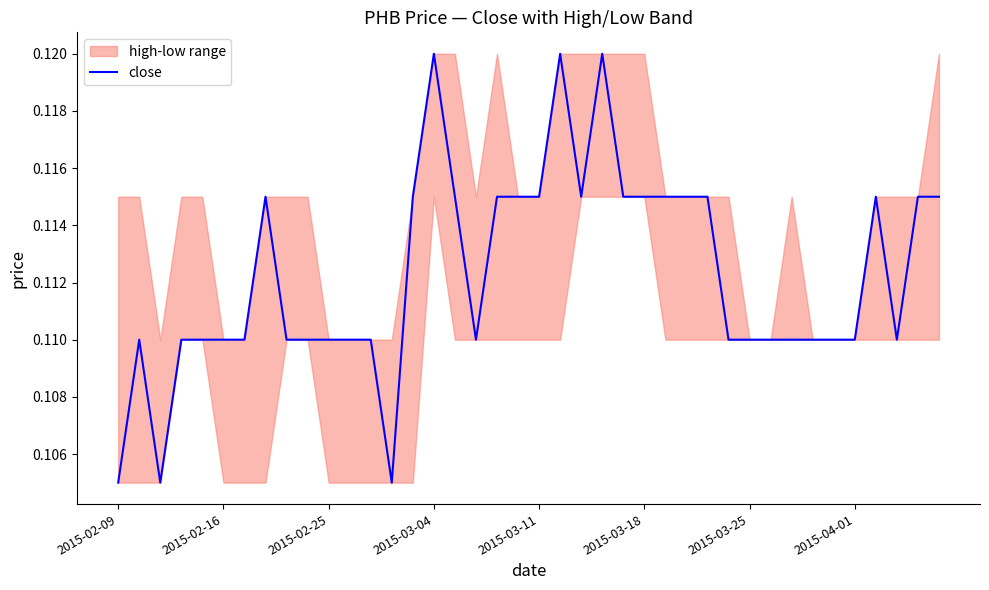

True or false: the data has more than 2 interior local peaks.

True